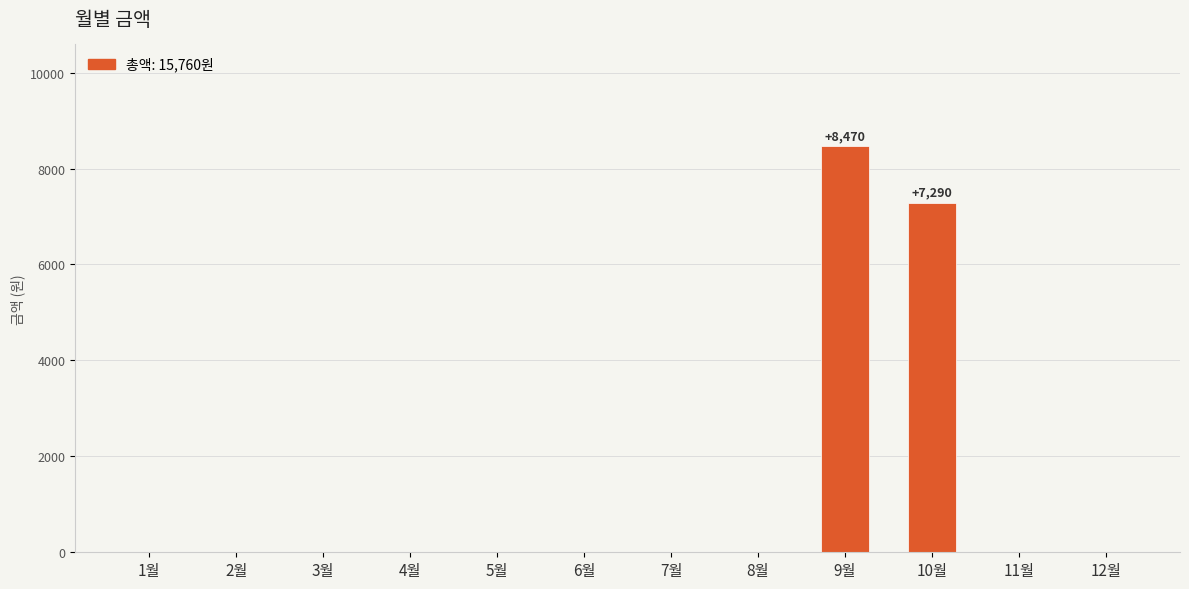

The value at 5월 is -5712. True or false?

False